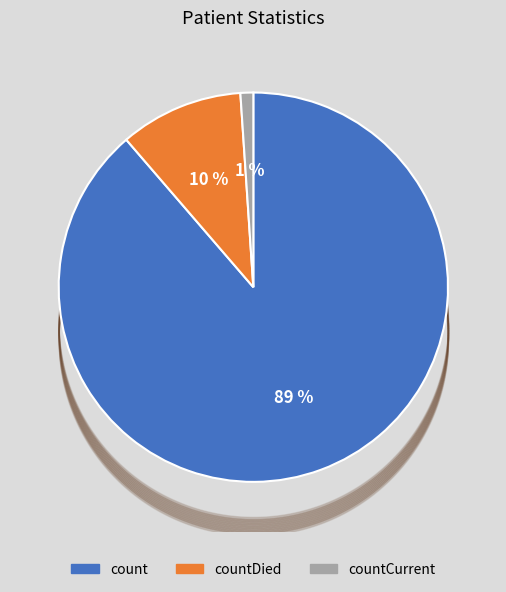

Is there any slice that represents more than half of the pie?

Yes